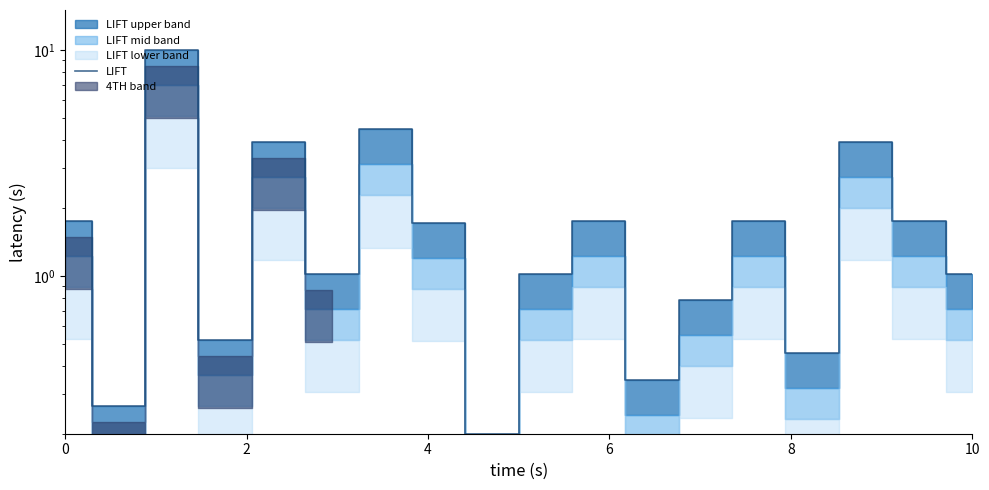

How many values exceed 1?

12